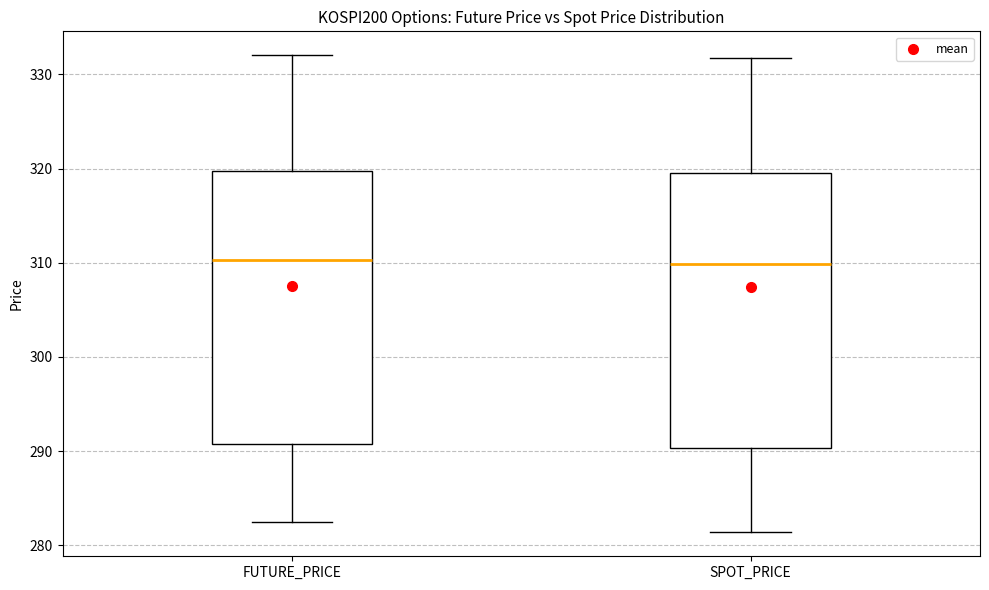

Reading left to right, read every box against the y-axis: the position of its median line, the range the box covers, and the ends of its whiskers. The values are not printed on the chart, so give them approximately, as read against the axis.

FUTURE_PRICE: median 310, box 291 to 320, whiskers 282 to 332
SPOT_PRICE: median 310, box 290 to 320, whiskers 281 to 332